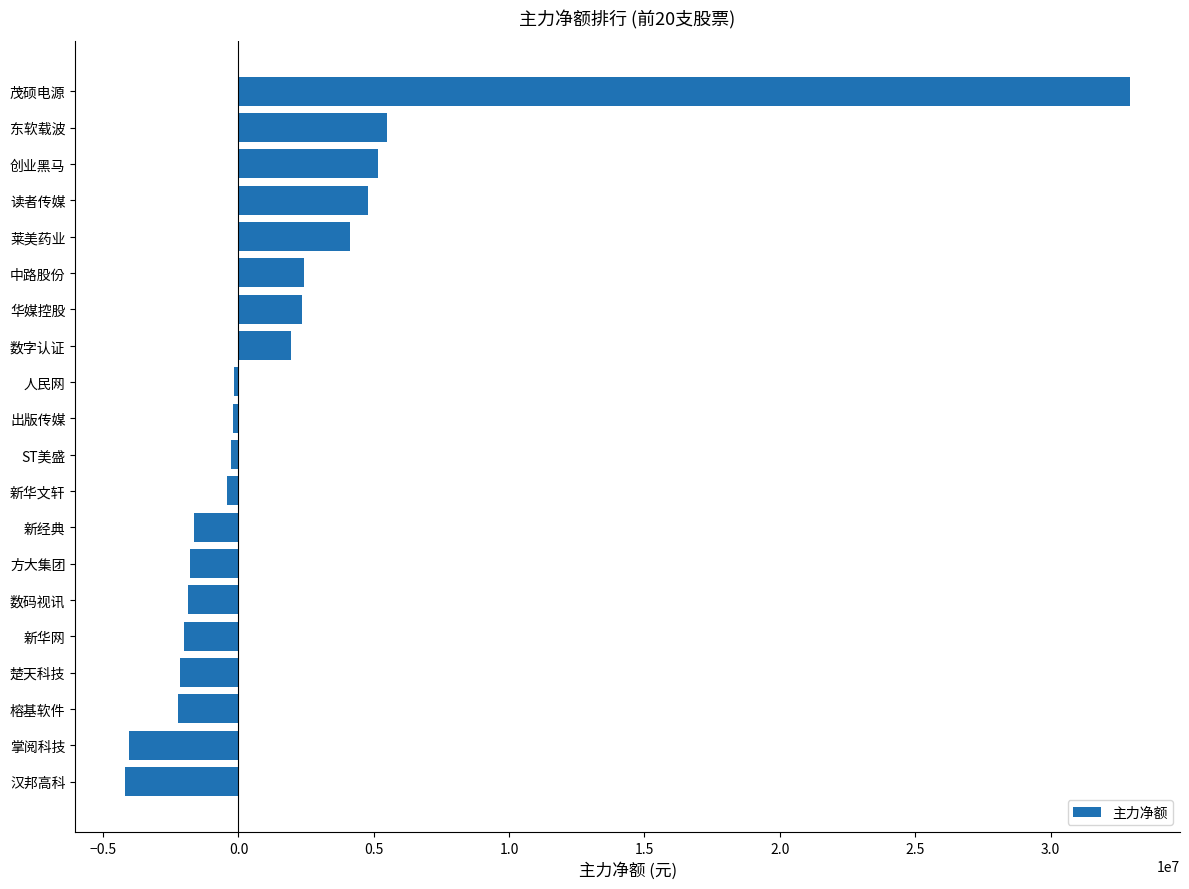

The value at 莱美药业 is 1359754. True or false?

False